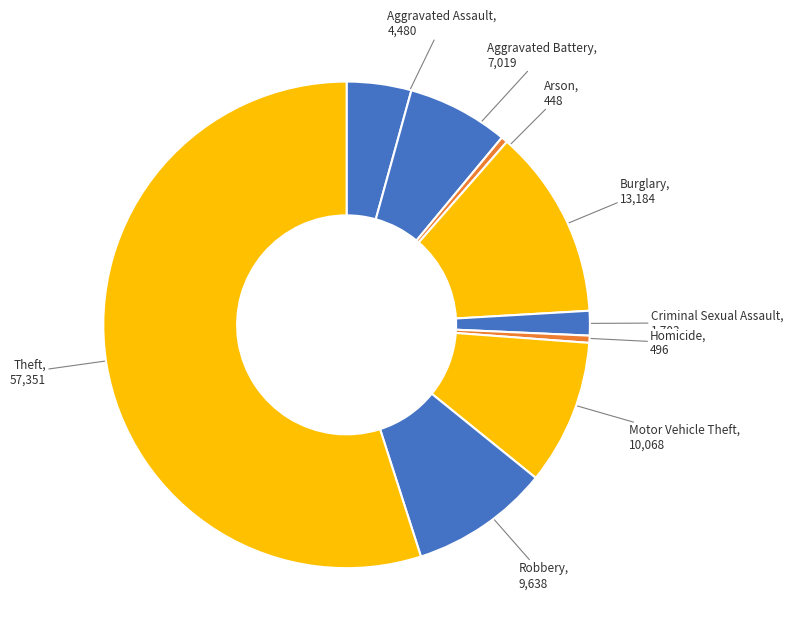

Approximately how many times larger is the value at Aggravated Battery compared to Motor Vehicle Theft?

0.7